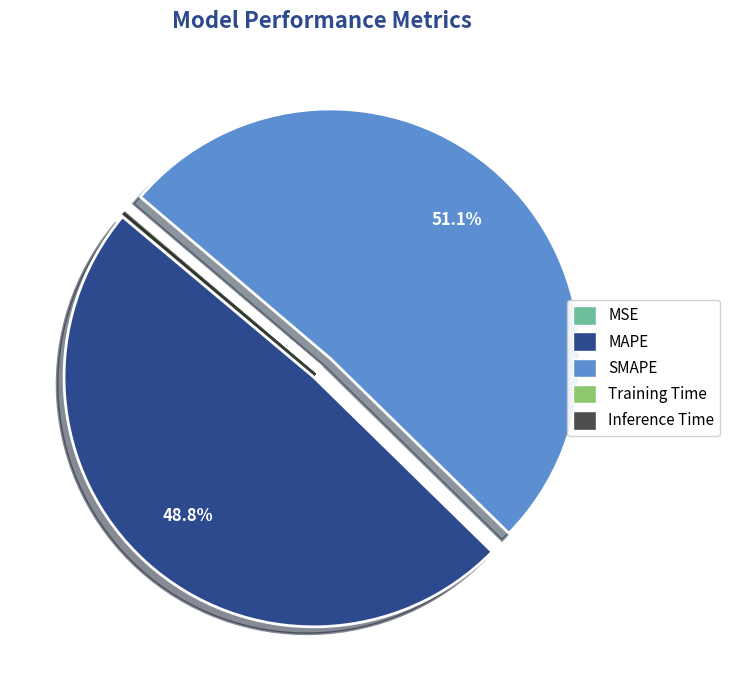

What is the largest slice in the pie chart?

SMAPE